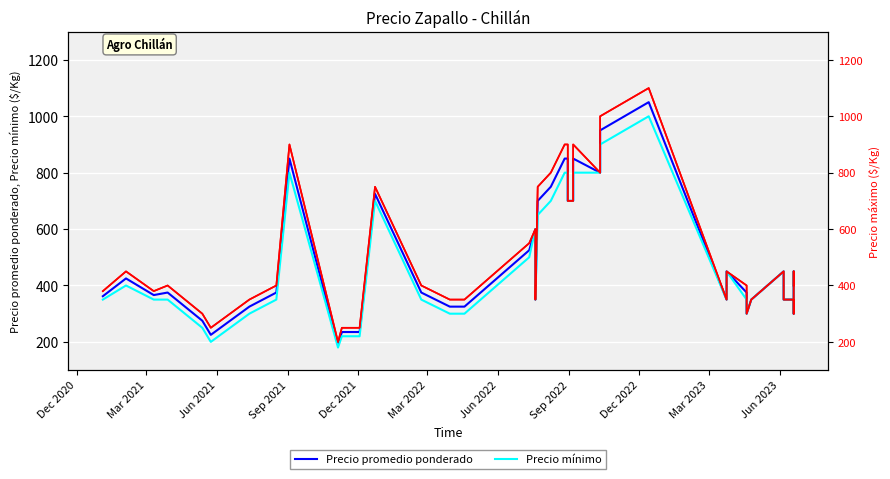

True or false: Precio mínimo and Precio promedio ponderado intersect in this chart.

False